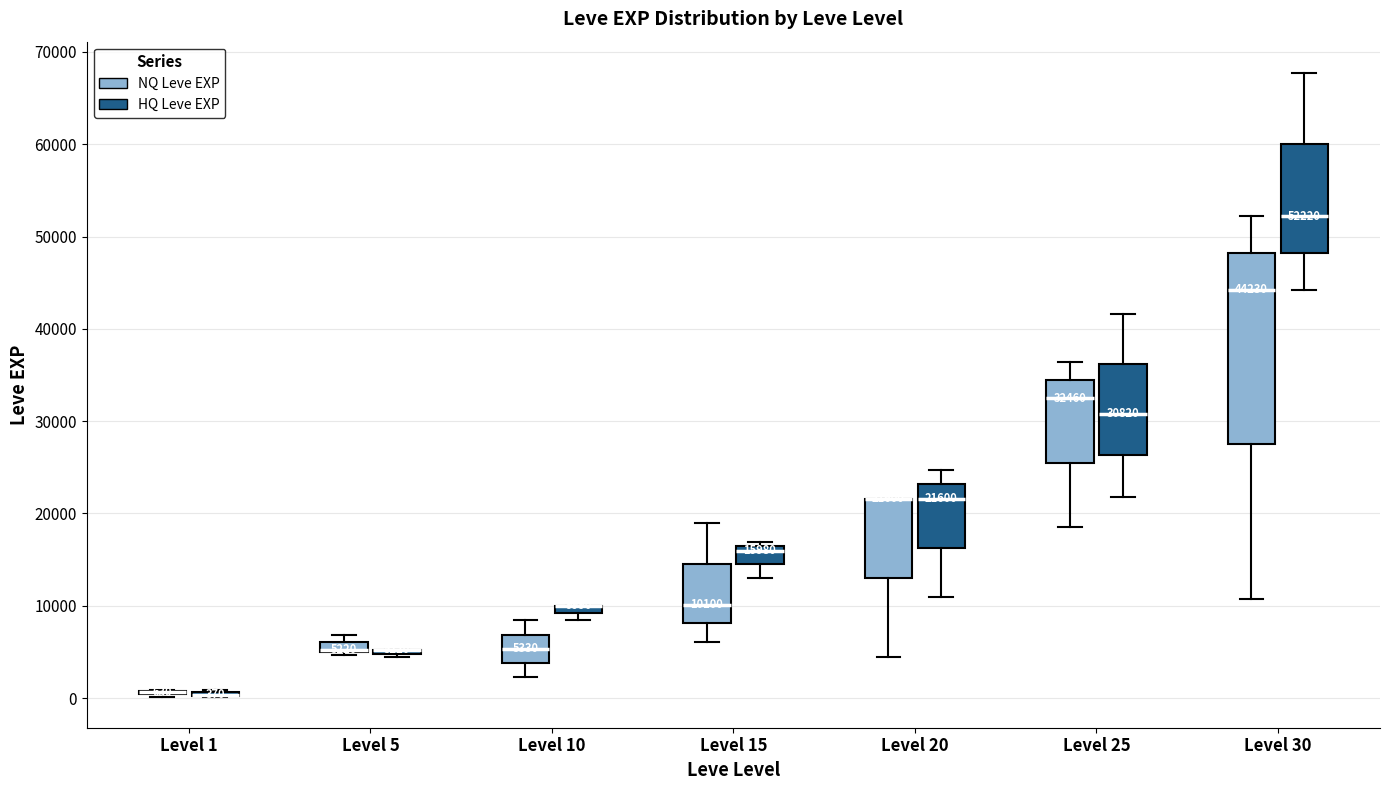

Which box is the tallest, from its lower edge to its upper edge?

Level 30 (NQ Leve EXP)